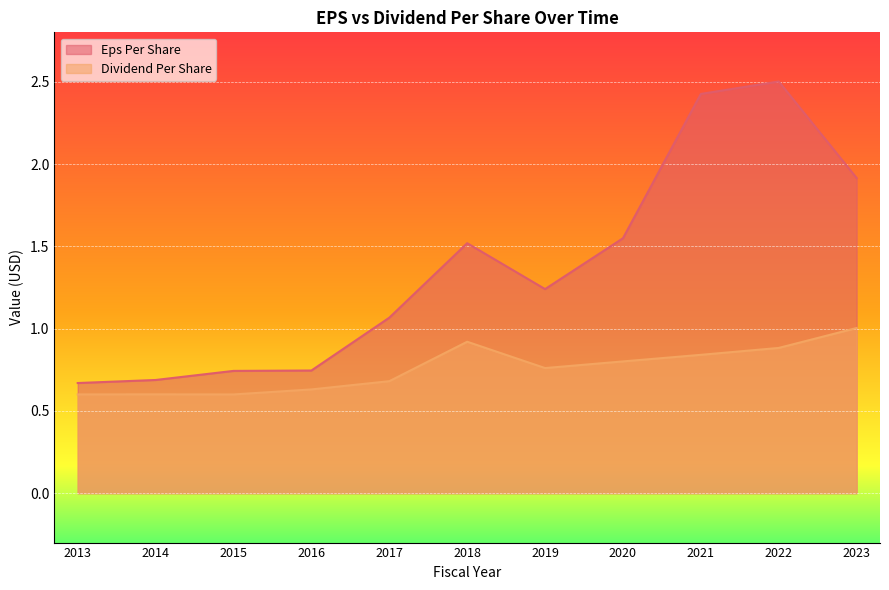

True or false: dividend_per_share and eps_per_share cross at least once.

False